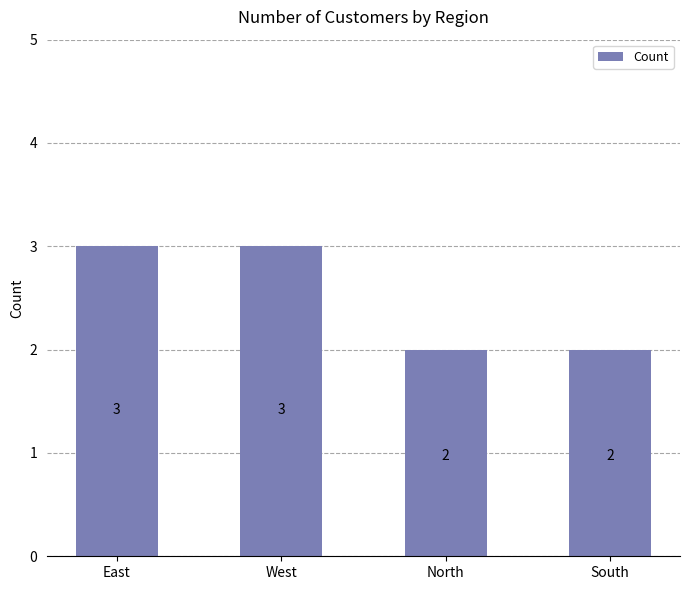

What is the value of the 3rd bar from the left?

2